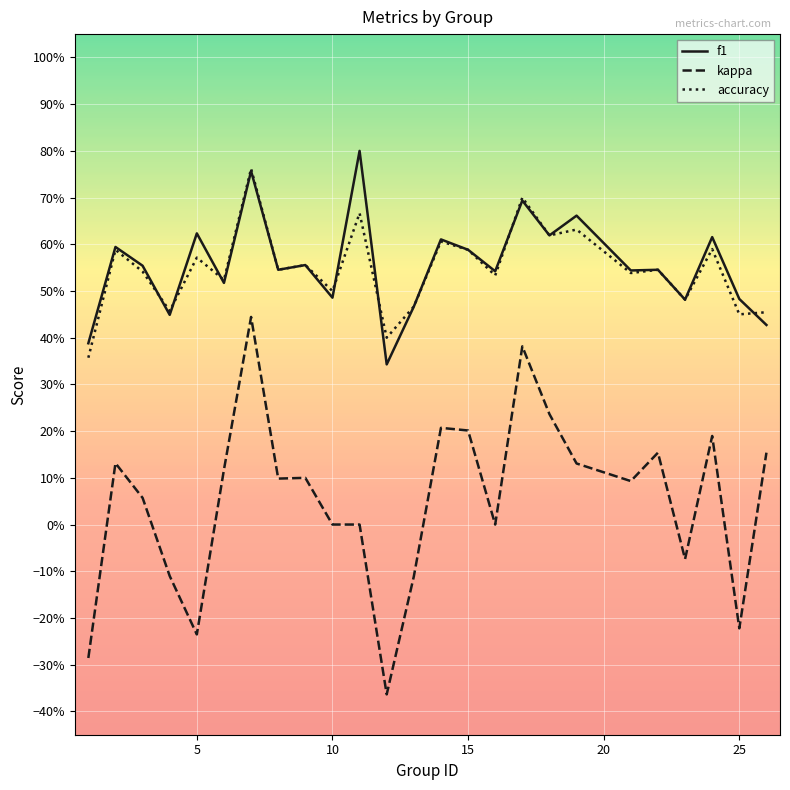

Rank the series by their maximum value, from lowest to highest.

kappa, accuracy, f1